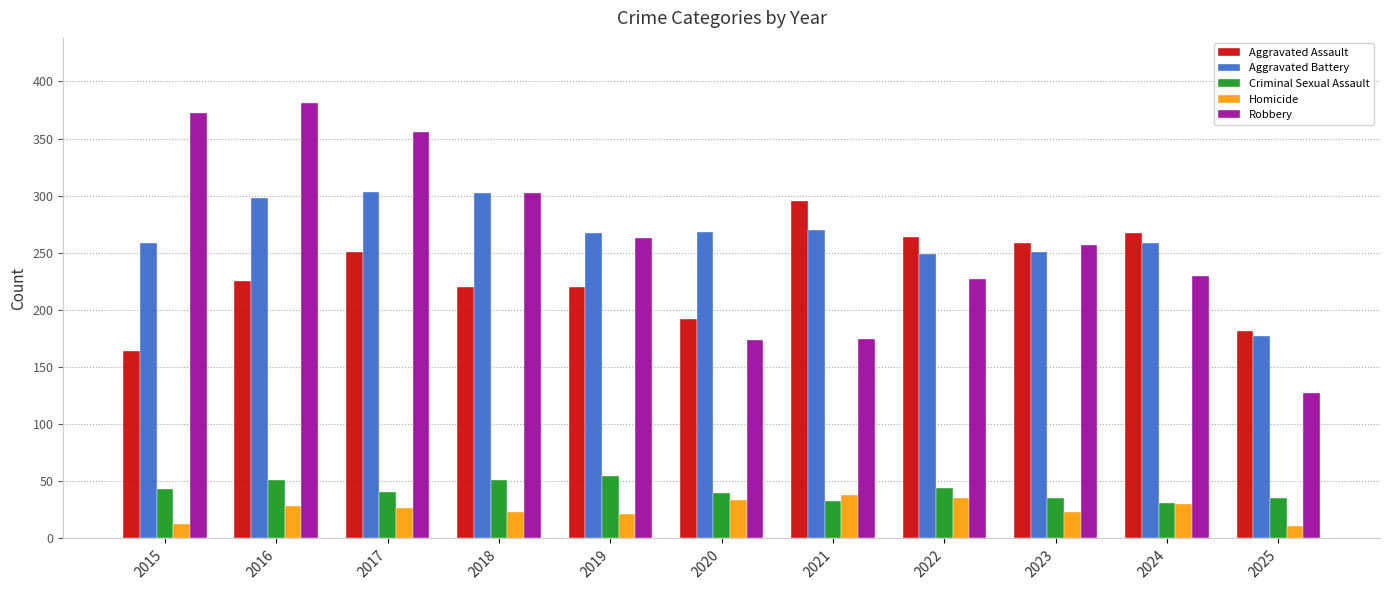

The value of Robbery at 2022 is 106. True or false?

False